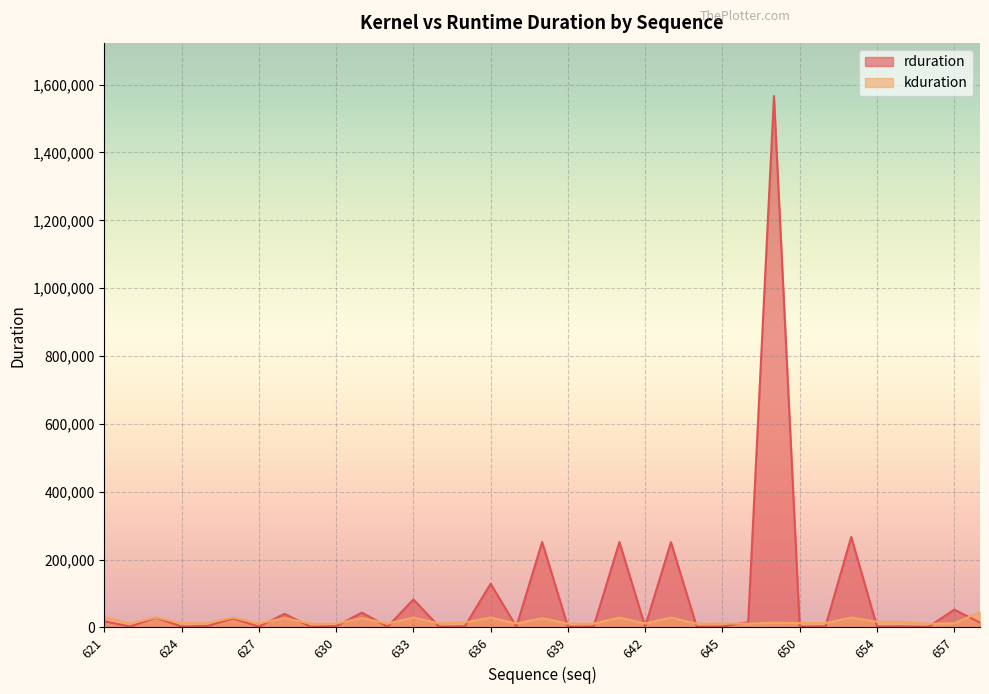

What is the difference between the second highest and minimum values in the rduration series?

264701